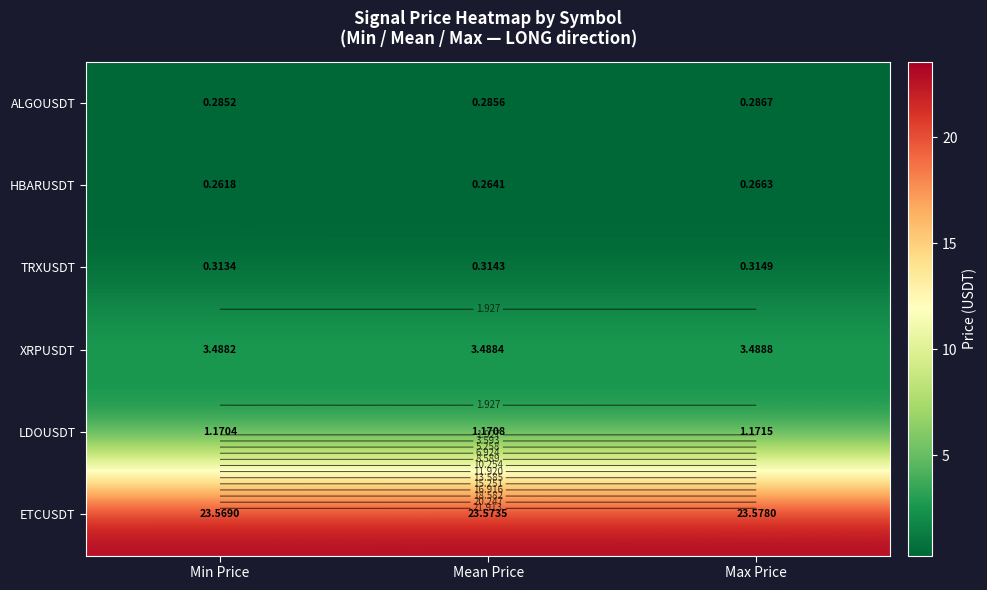

The ETCUSDT series shows 8.5 at Max Price. True or false?

False